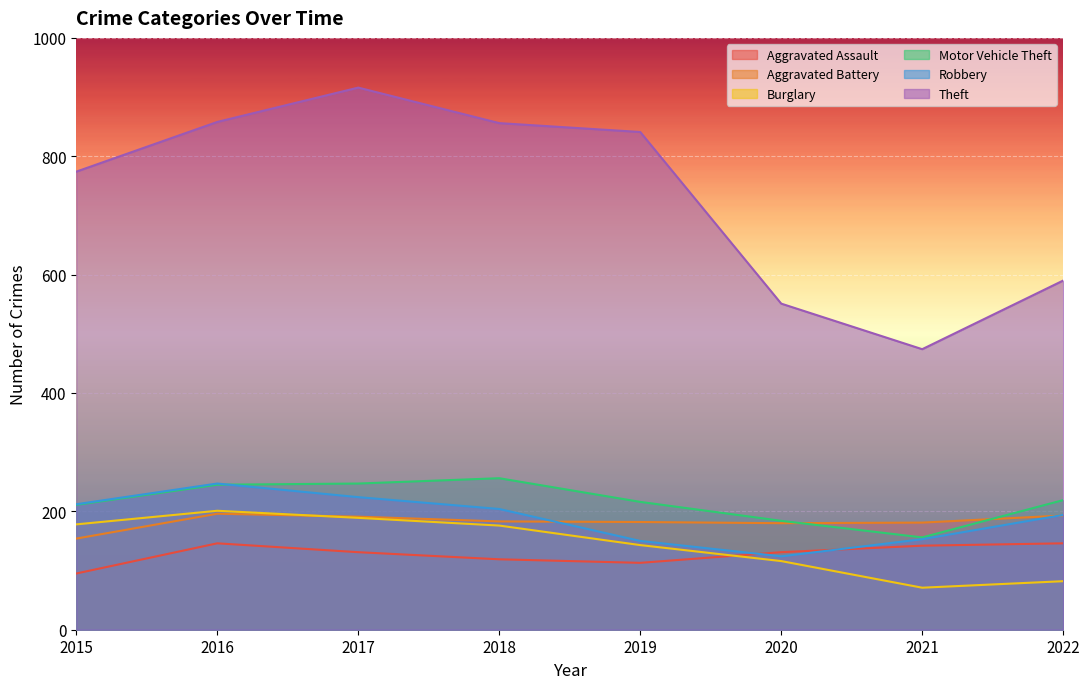

The Aggravated Battery series shows 81 at 2018. True or false?

False